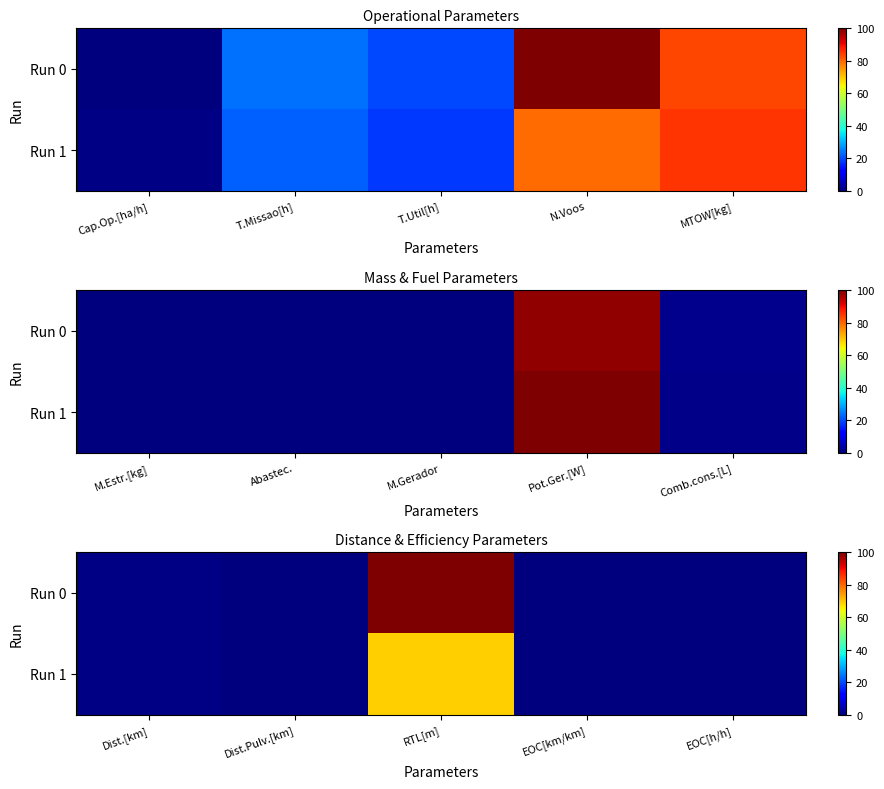

Rank the series by their average value, from lowest to highest.

Run 1, Run 0